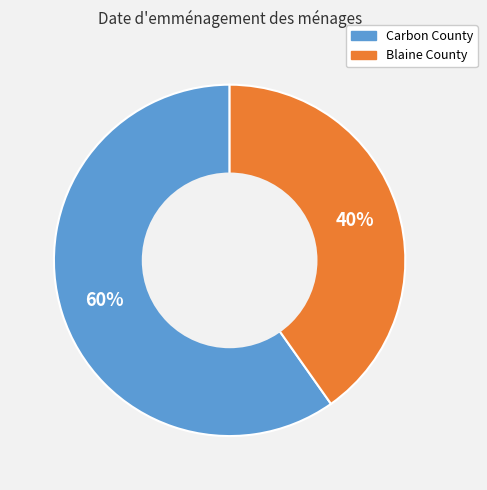

Which has a higher value, Blaine County or Carbon County?

Carbon County